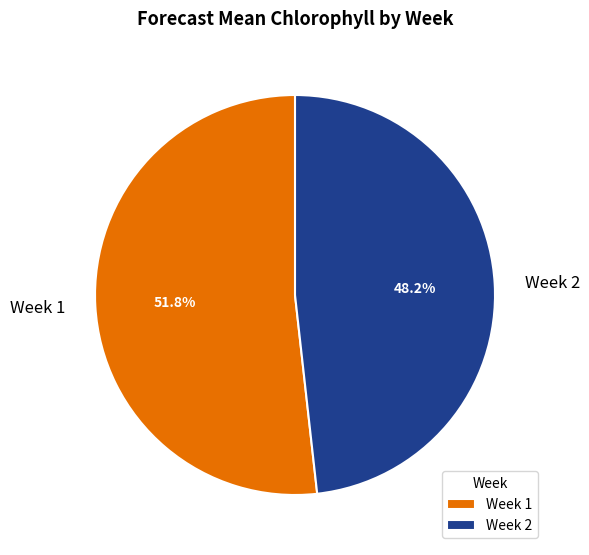

Is there any slice that represents more than half of the pie?

Yes